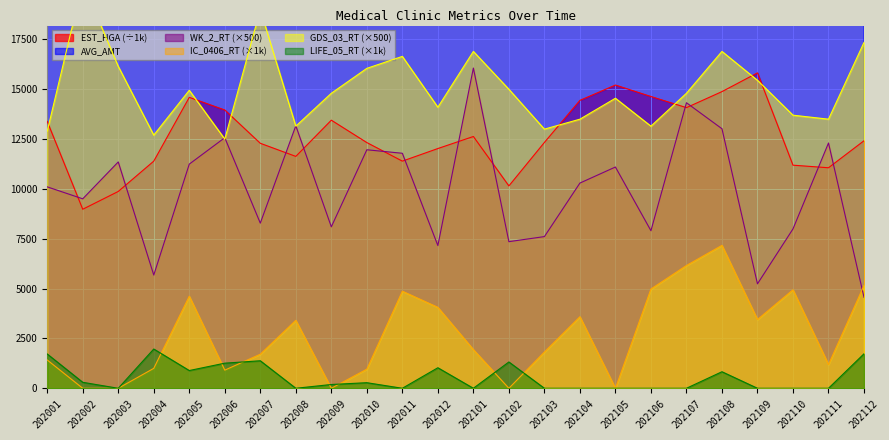

List the labels in order of LIFE_05_RT value, smallest first.

202003, 202008, 202011, 202101, 202103, 202104, 202105, 202106, 202107, 202109, 202110, 202111, 202009, 202010, 202002, 202108, 202005, 202012, 202006, 202102, 202007, 202001, 202112, 202004